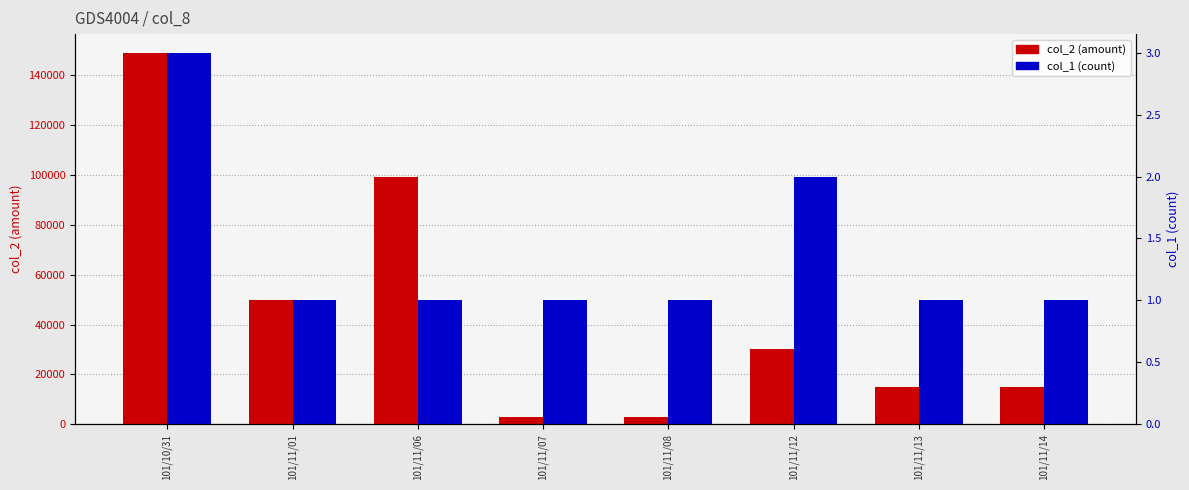

Between 101/11/12 and 101/11/14, which series saw the biggest shift?

col_2 (amount)